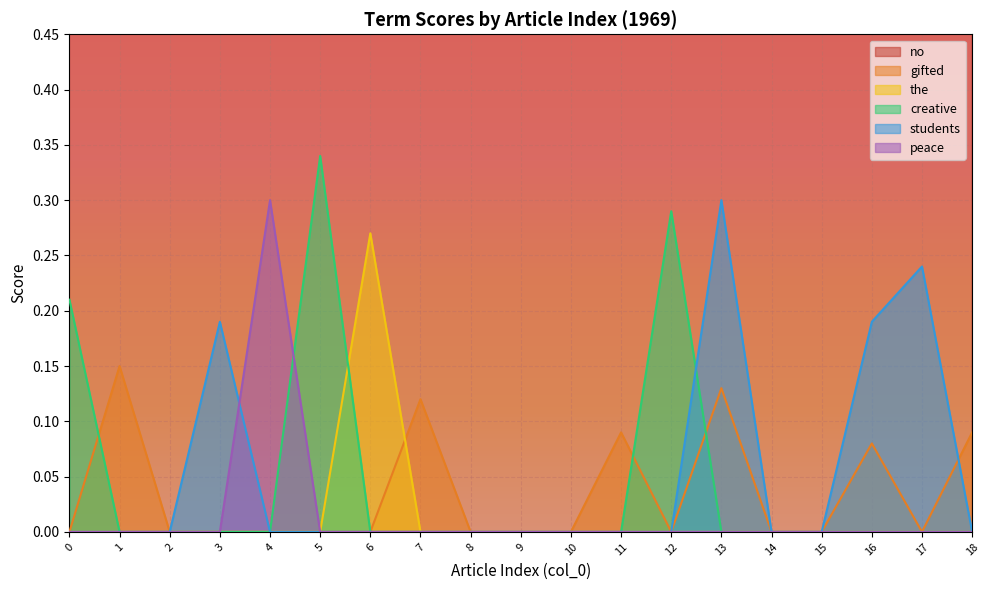

What are all the series names shown in the legend?

no, gifted, the, creative, students, peace